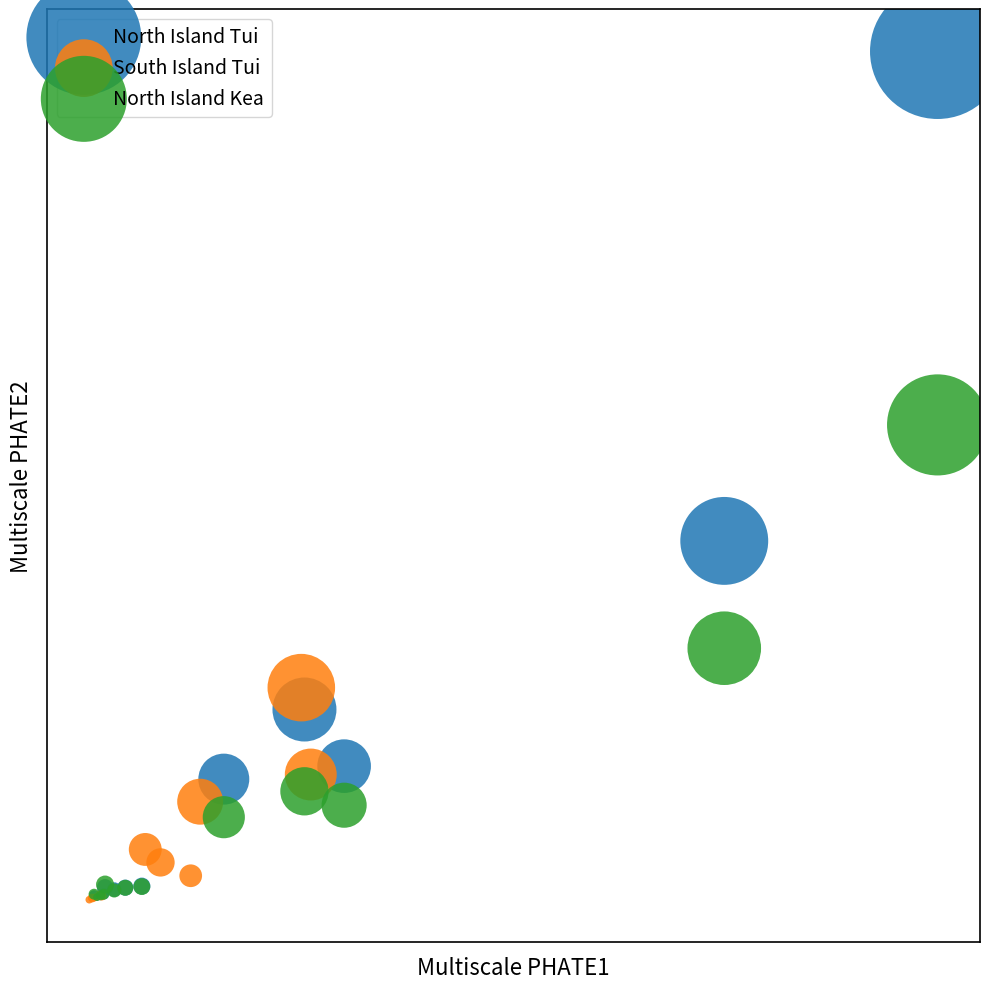

What are all the series names shown in the legend?

North Island Tui, South Island Tui, North Island Kea